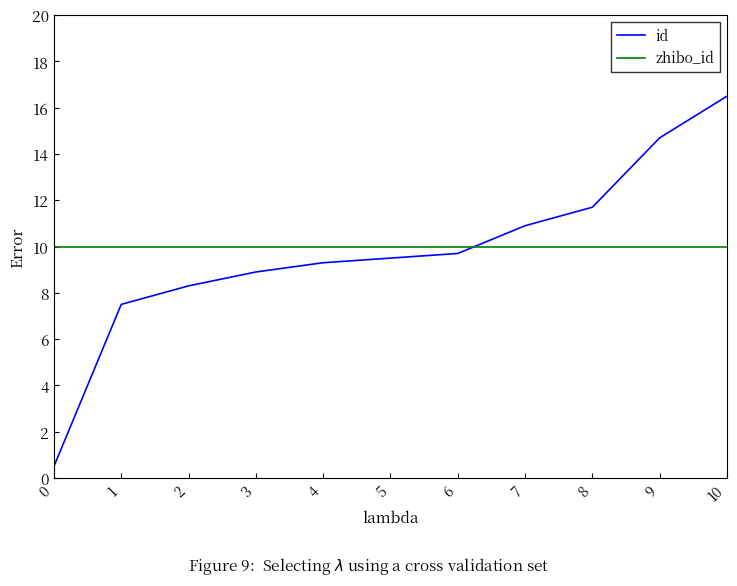

Reading left to right, extract all data points from this chart.

id: 0.5	7.5	8.3	8.9	9.3	9.5	9.7	10.9	11.7	14.7	16.5
zhibo_id: 10.0	10.0	10.0	10.0	10.0	10.0	10.0	10.0	10.0	10.0	10.0